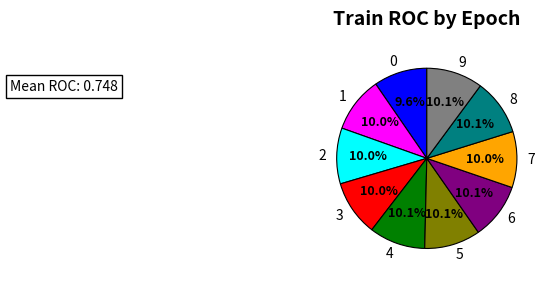

What portion of the pie excludes 2?

90.0%